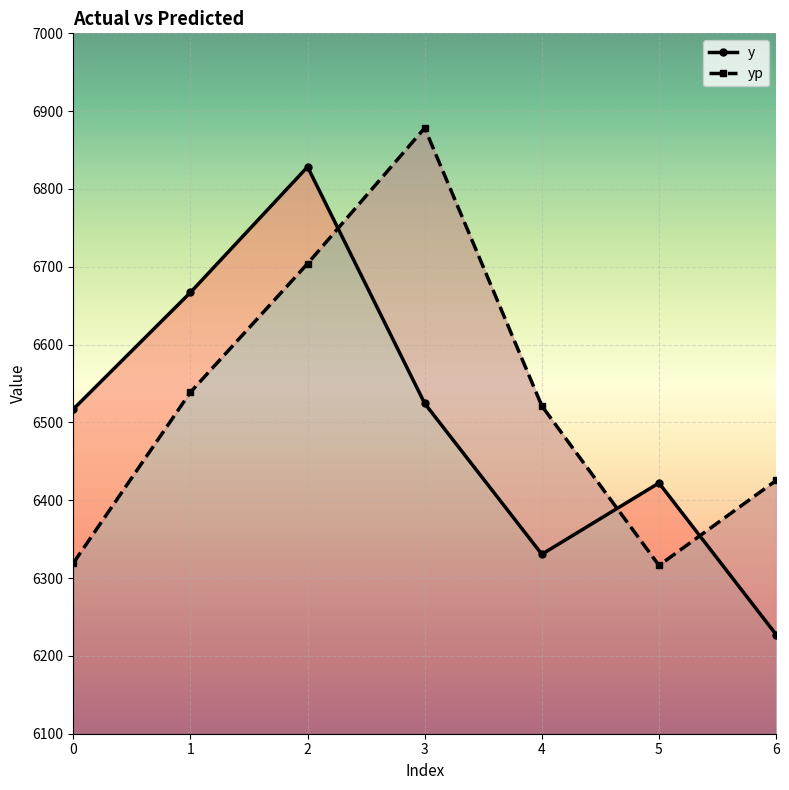

Rank the series at 2 from highest to lowest value.

y, yp